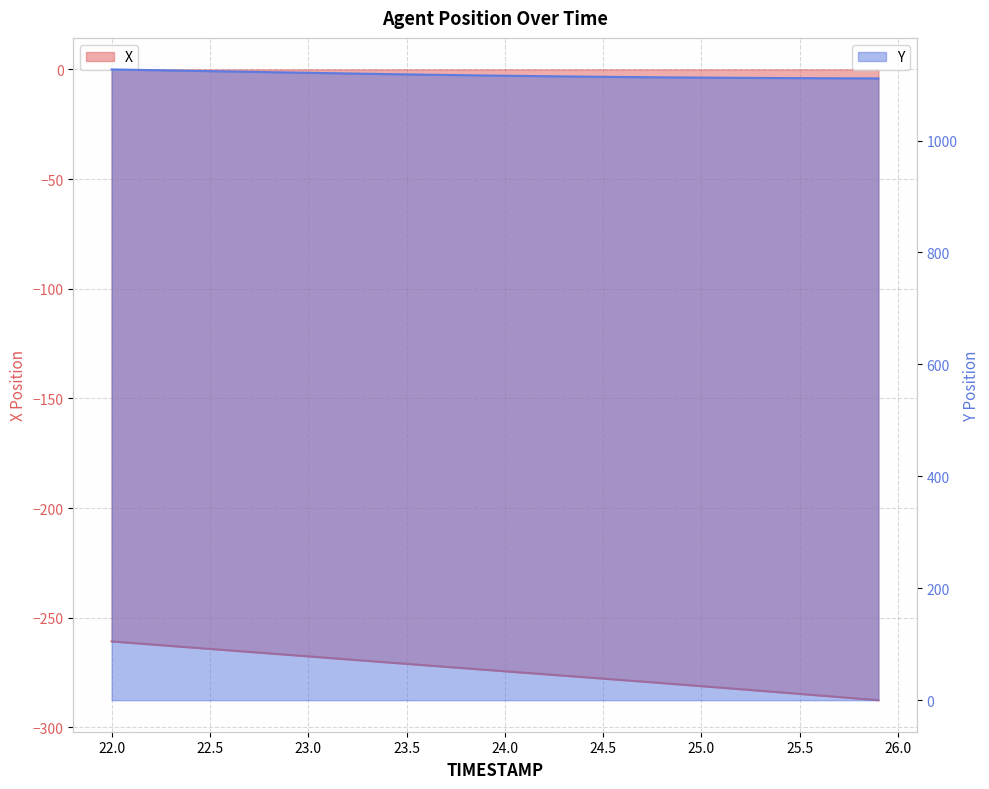

Is the value of X at 24.1 greater than the value of Y at 25.9?

No